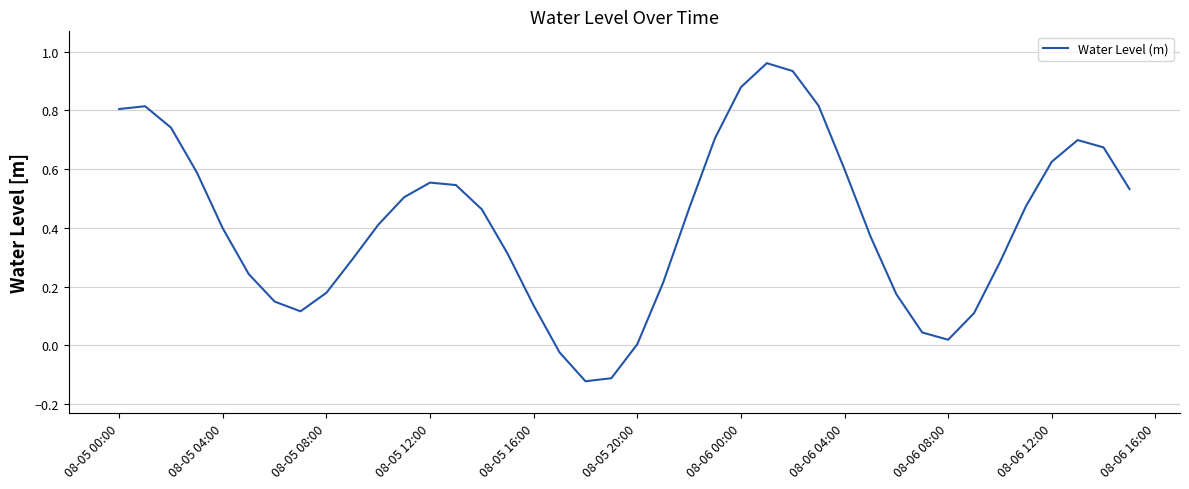

What is the difference between the maximum and minimum values?

1.1